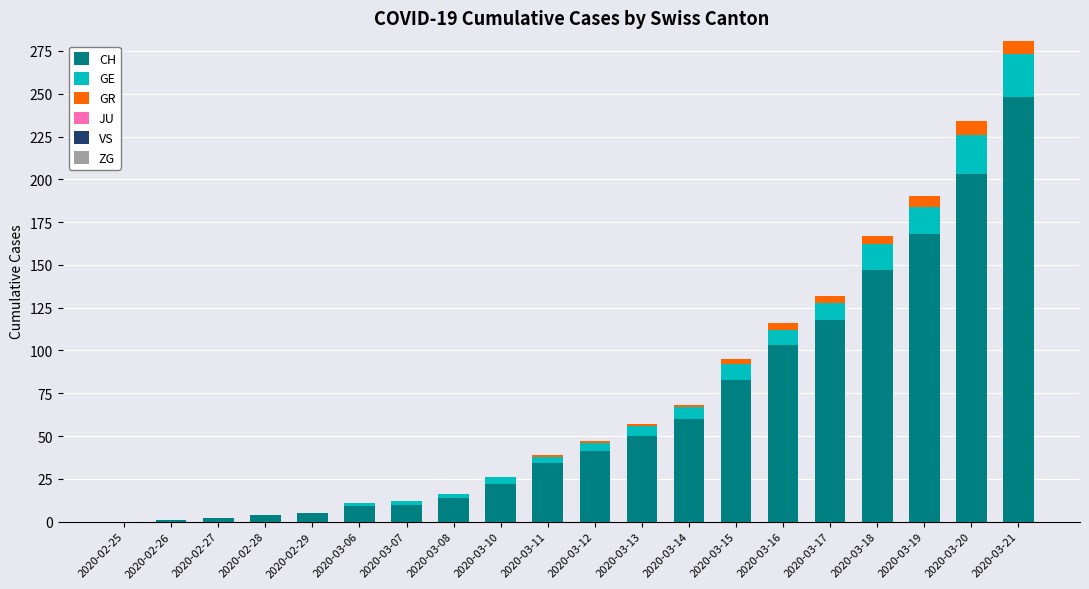

At which label is CH closest to 124?

2020-03-17